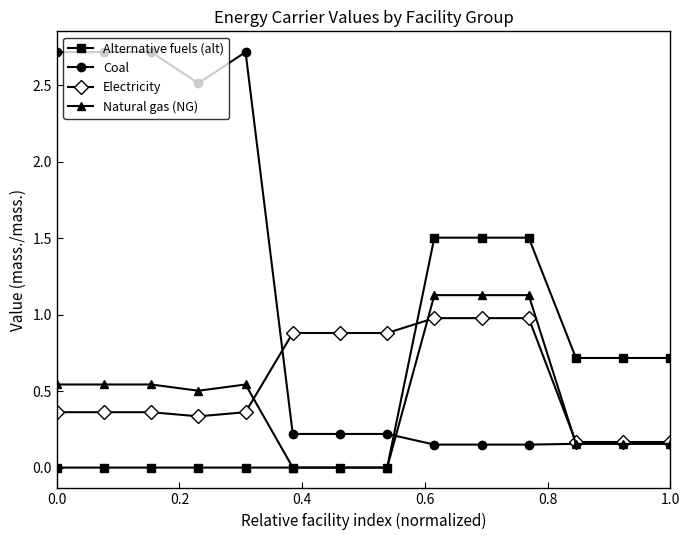

How many times do Alternative fuels (alt) and Coal cross each other?

1